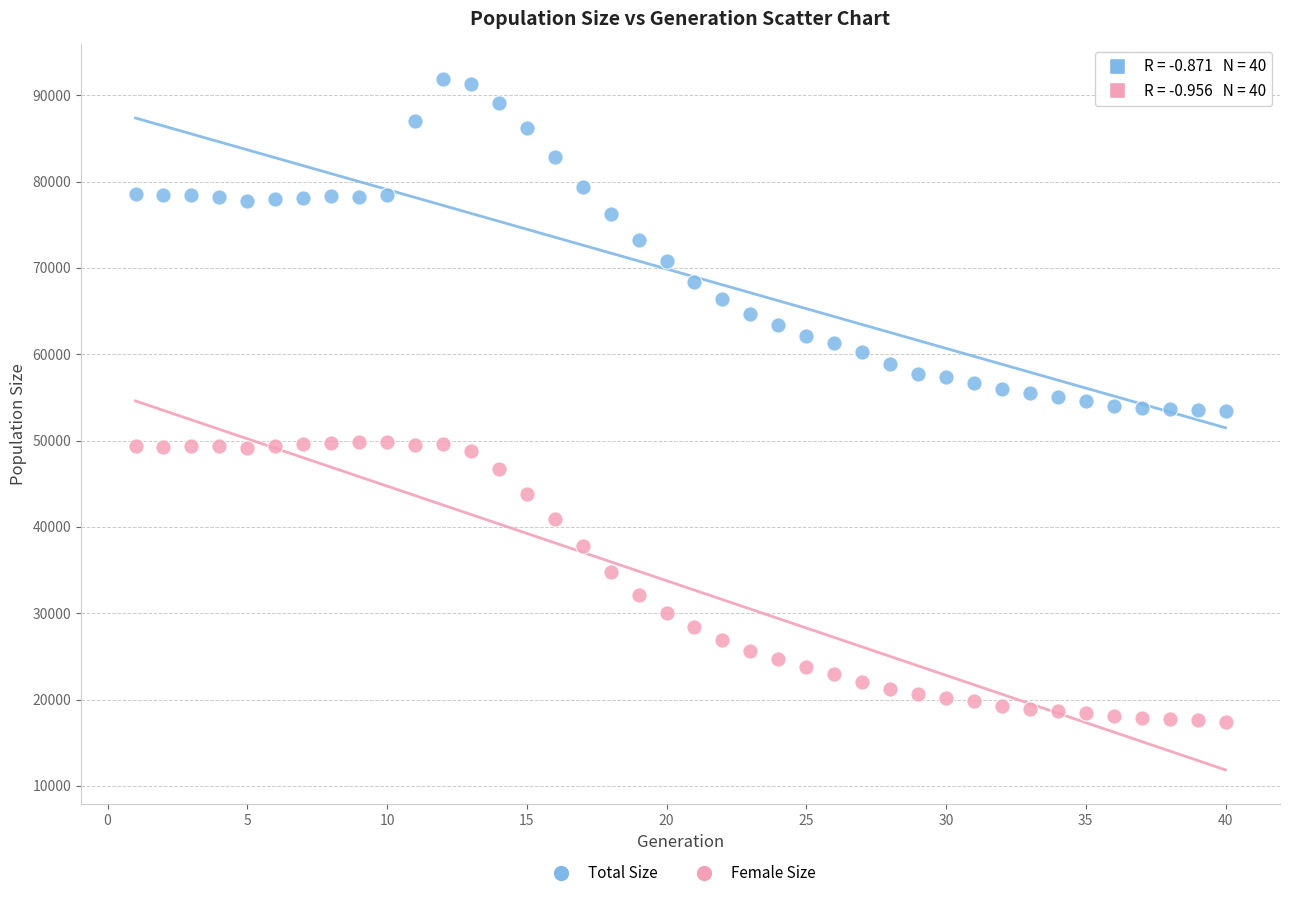

Which series contains the lowest Y value?

Female Size